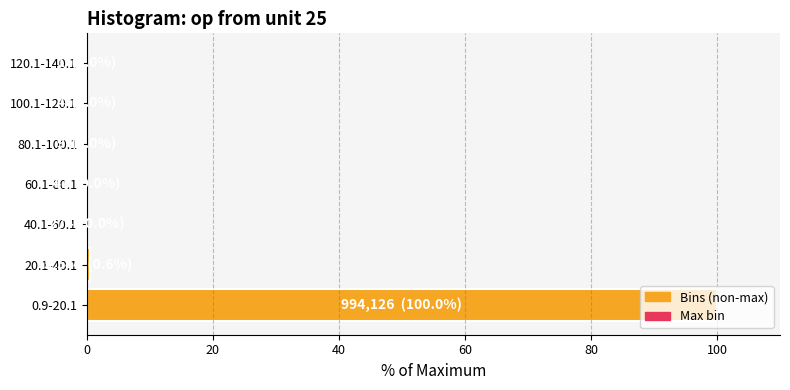

Are the bars horizontal?

Yes